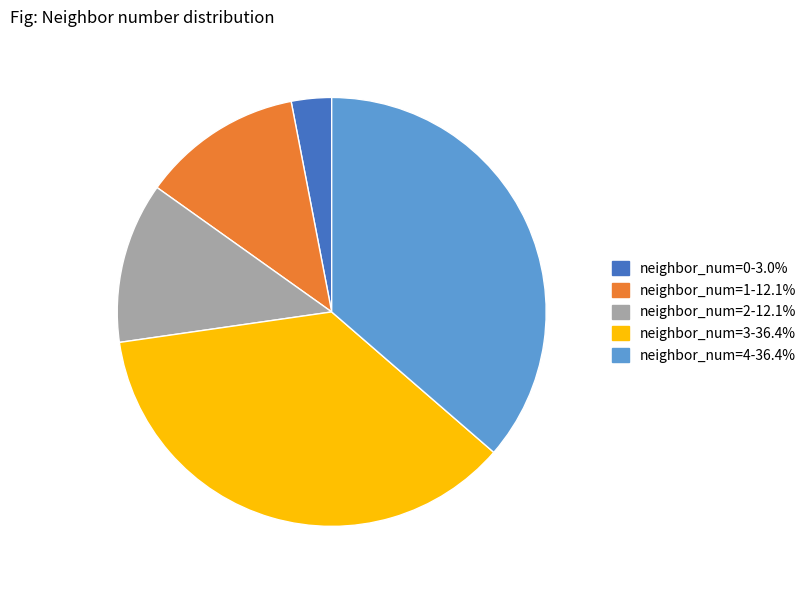

What is the smallest slice in the pie chart?

neighbor_num=0